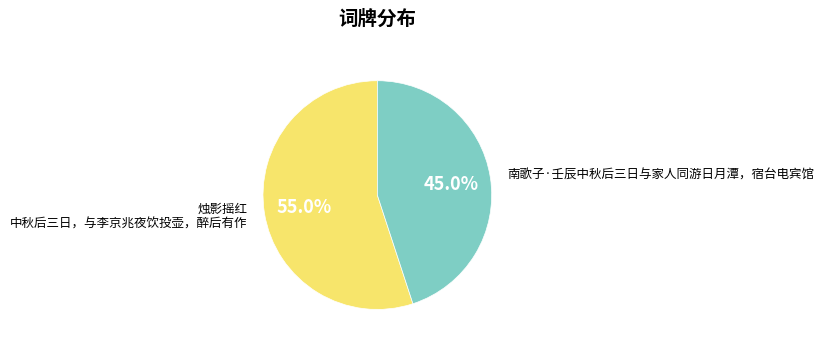

How many slices are in this pie chart?

2